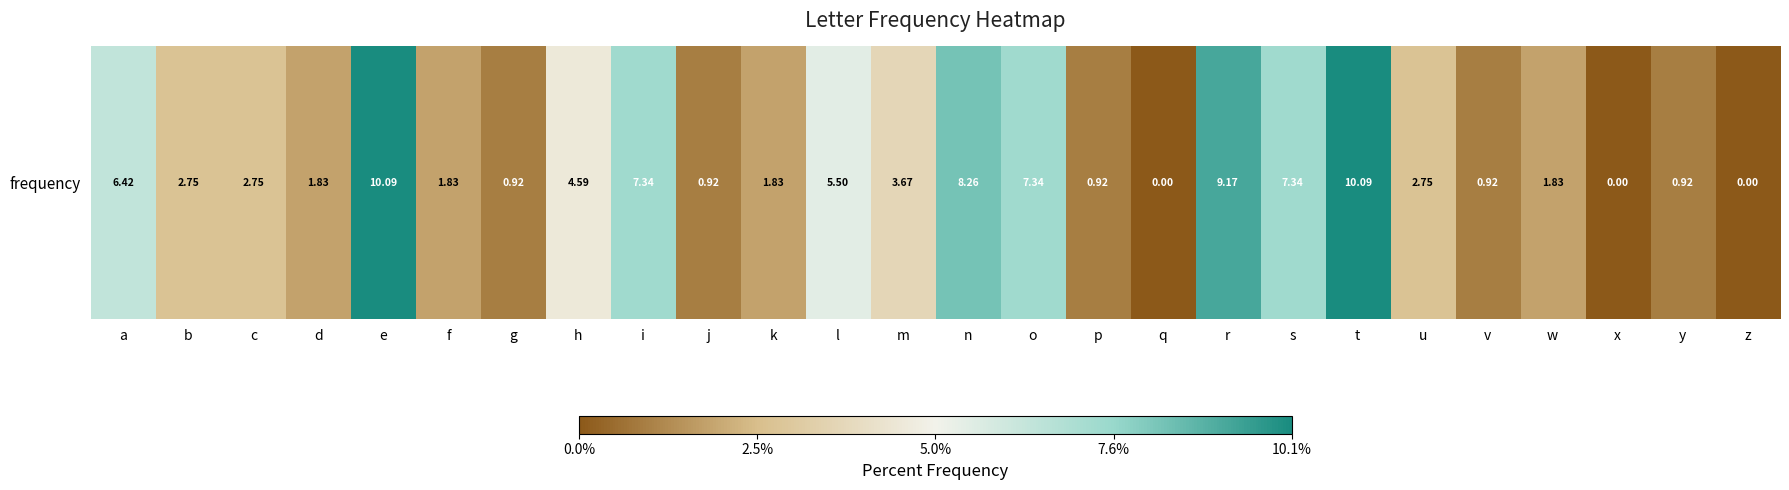

Reading left to right, list all the values displayed in this chart.

a=6.4	b=2.8	c=2.8	d=1.8	e=10.1	f=1.8	g=0.9	h=4.6	i=7.3	j=0.9	k=1.8	l=5.5	m=3.7	n=8.3	o=7.3	p=0.9	q=0.0	r=9.2	s=7.3	t=10.1	u=2.8	v=0.9	w=1.8	x=0.0	y=0.9	z=0.0